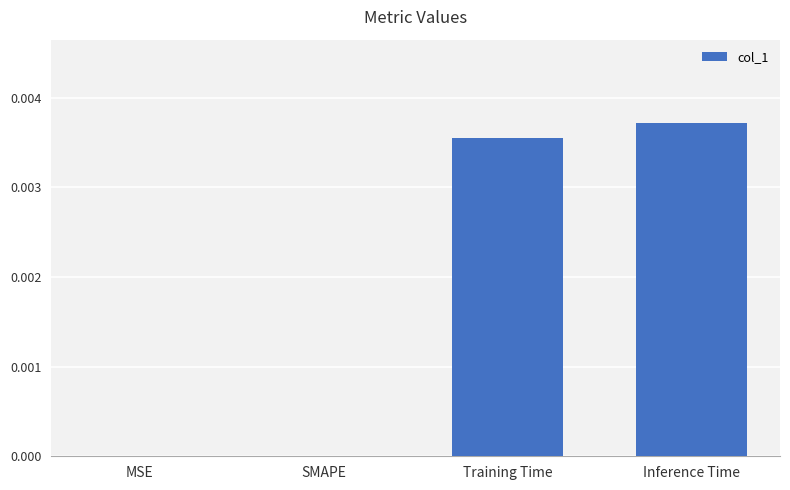

Which category has the highest value across all series?

Inference Time